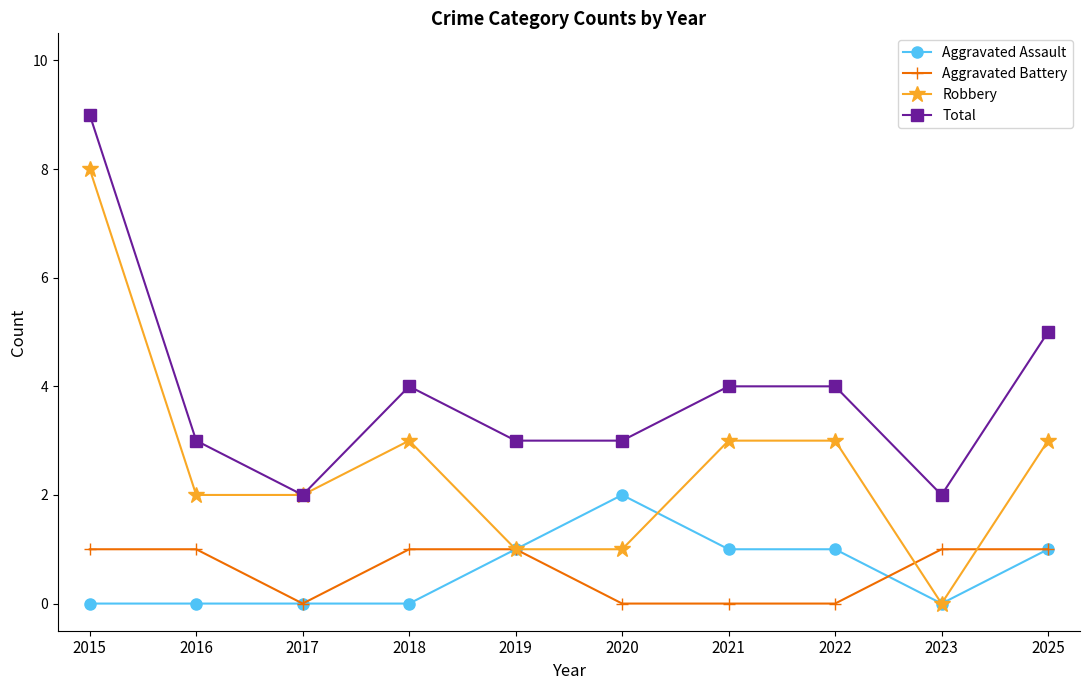

What is the average value of the Aggravated Battery series?

1